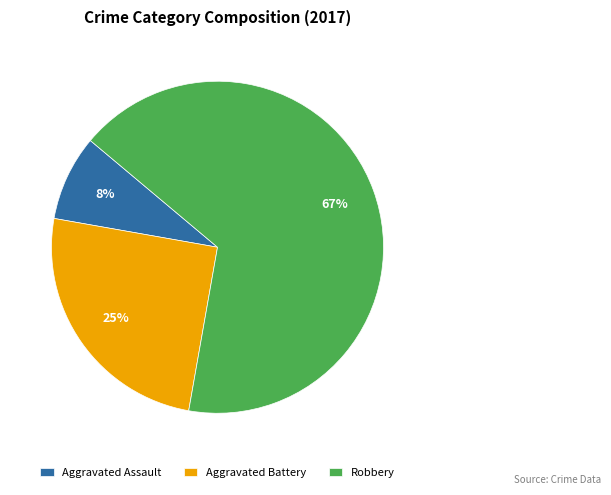

What is the ratio of the value at Aggravated Battery to the value at Robbery?

0.4